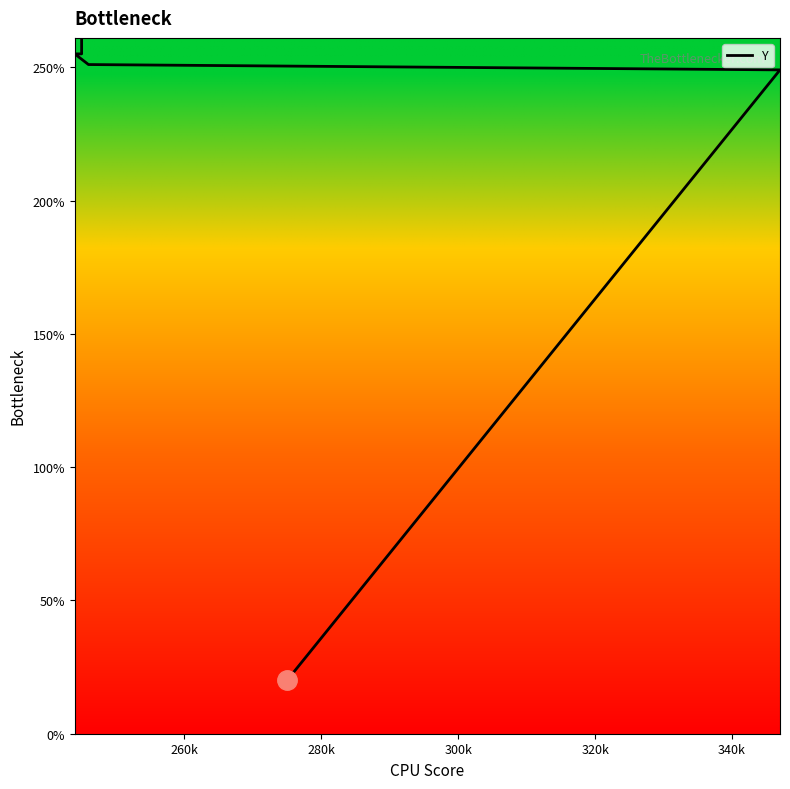

True or false: the data shows 57 at 300k.

False